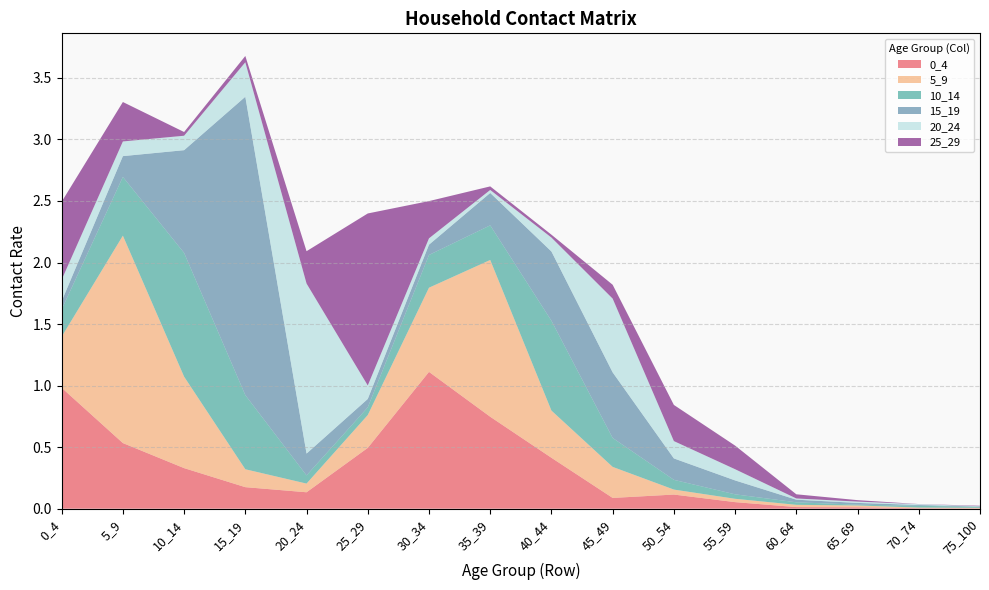

Reading left to right, extract all data points from this chart.

0_4: 0_4=1.0	5_9=0.5	10_14=0.3	15_19=0.2	20_24=0.1	25_29=0.5	30_34=1.1	35_39=0.7	40_44=0.4	45_49=0.1	50_54=0.1	55_59=0.1	60_64=0.0	65_69=0.0	70_74=0.0	75_100=0.0
5_9: 0_4=0.4	5_9=1.7	10_14=0.7	15_19=0.1	20_24=0.1	25_29=0.3	30_34=0.7	35_39=1.3	40_44=0.4	45_49=0.3	50_54=0.0	55_59=0.0	60_64=0.0	65_69=0.0	70_74=0.0	75_100=0.0
10_14: 0_4=0.2	5_9=0.5	10_14=1.0	15_19=0.6	20_24=0.1	25_29=0.1	30_34=0.3	35_39=0.3	40_44=0.7	45_49=0.2	50_54=0.1	55_59=0.0	60_64=0.0	65_69=0.0	70_74=0.0	75_100=0.0
15_19: 0_4=0.1	5_9=0.2	10_14=0.8	15_19=2.4	20_24=0.2	25_29=0.1	30_34=0.1	35_39=0.3	40_44=0.6	45_49=0.5	50_54=0.2	55_59=0.1	60_64=0.0	65_69=0.0	70_74=0.0	75_100=0.0
20_24: 0_4=0.2	5_9=0.1	10_14=0.1	15_19=0.3	20_24=1.4	25_29=0.1	30_34=0.1	35_39=0.0	40_44=0.1	45_49=0.6	50_54=0.1	55_59=0.1	60_64=0.0	65_69=0.0	70_74=0.0	75_100=0.0
25_29: 0_4=0.6	5_9=0.3	10_14=0.0	15_19=0.1	20_24=0.3	25_29=1.4	30_34=0.3	35_39=0.0	40_44=0.0	45_49=0.1	50_54=0.3	55_59=0.2	60_64=0.0	65_69=0.0	70_74=0.0	75_100=0.0